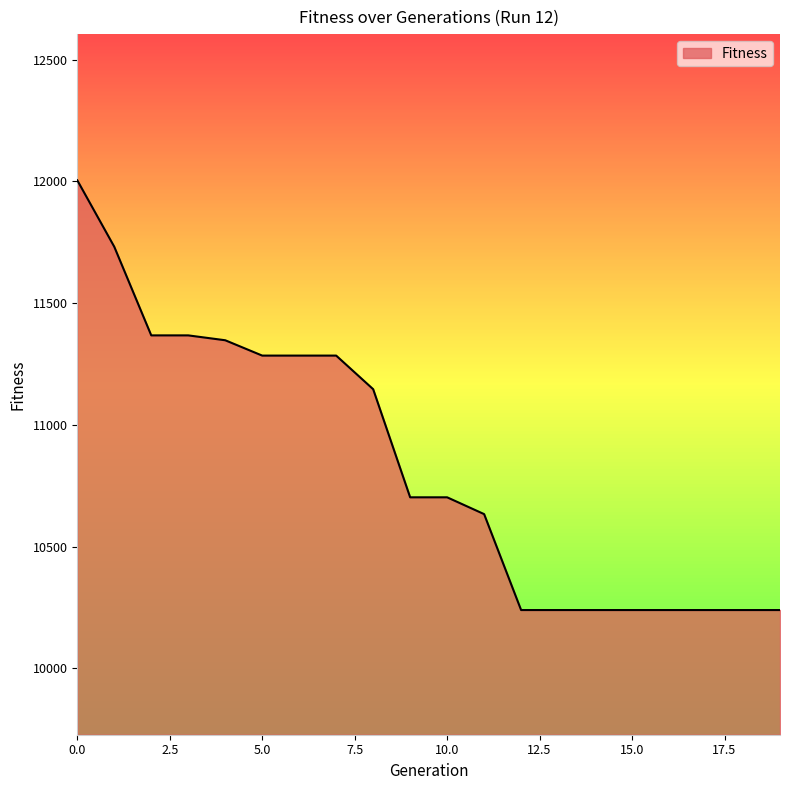

What is the maximum value shown in the chart?

12005